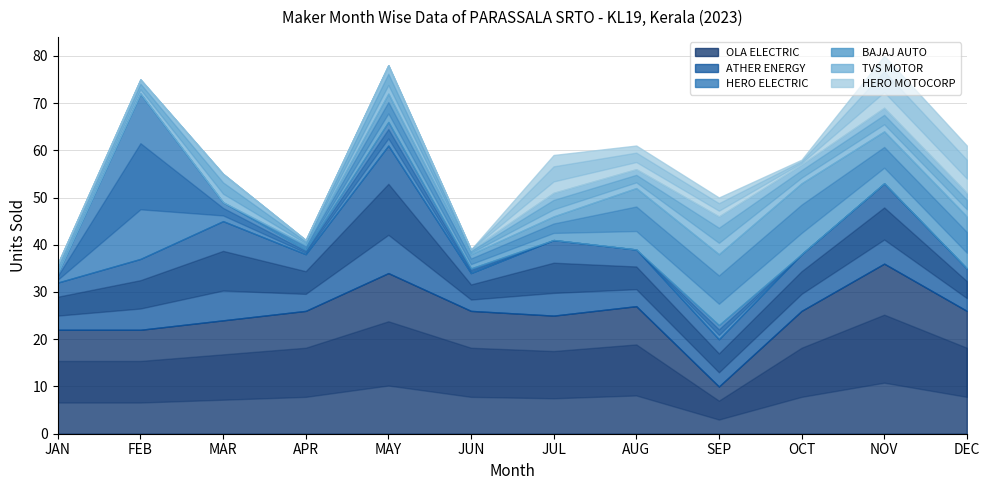

Where is HERO MOTOCORP nearest to the value 5?

AUG